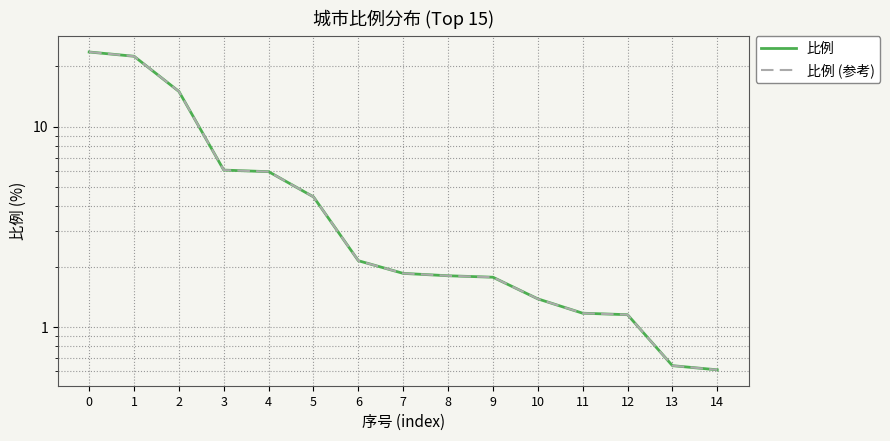

What is the lowest value of the 比例 series?

0.6